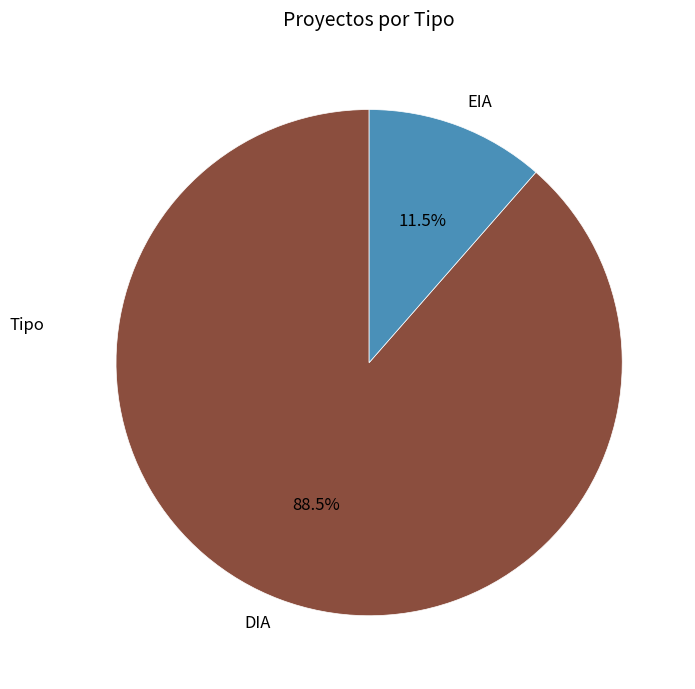

What is the smallest slice in the pie chart?

EIA